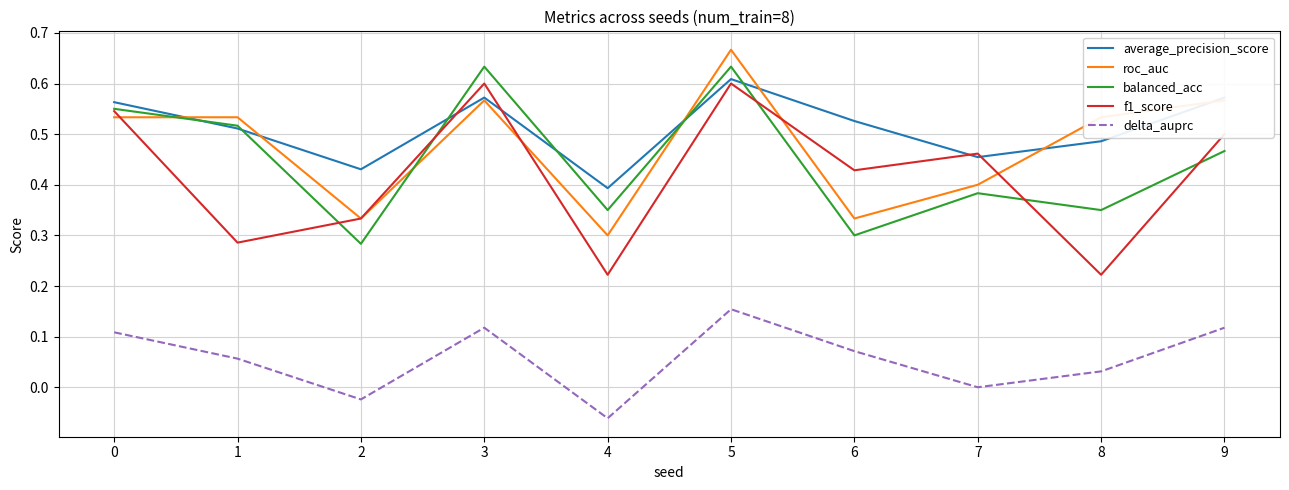

At which category does the chart reach its minimum across all series?

4